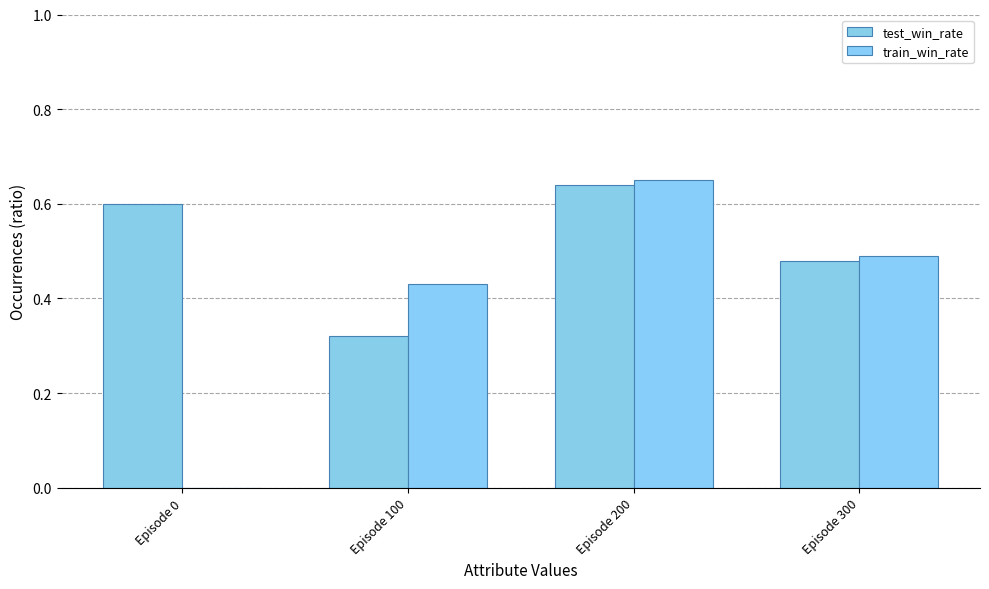

How many groups of bars are there?

4